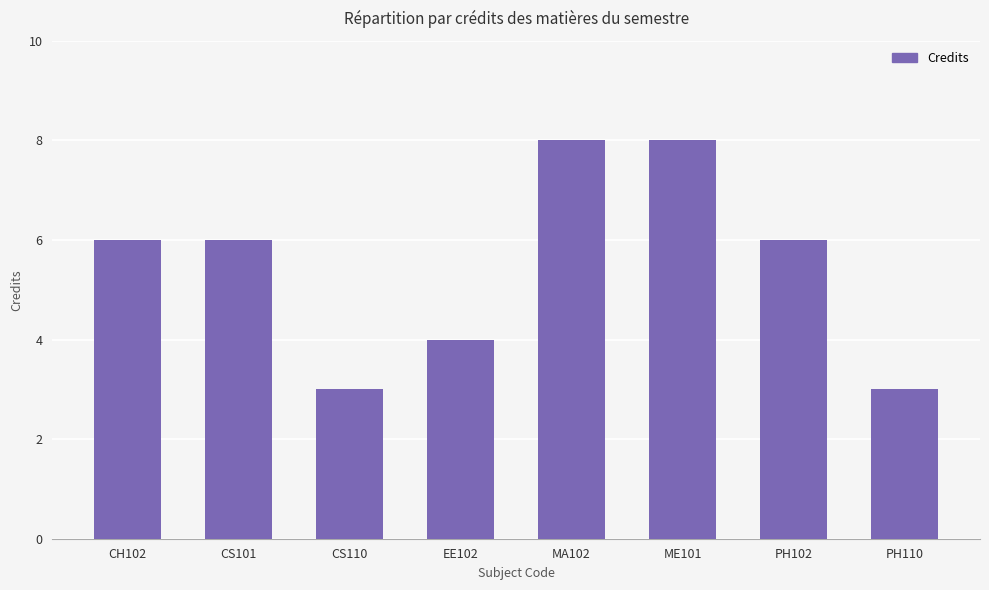

The chart shows a value of 3 at CS110. True or false?

True